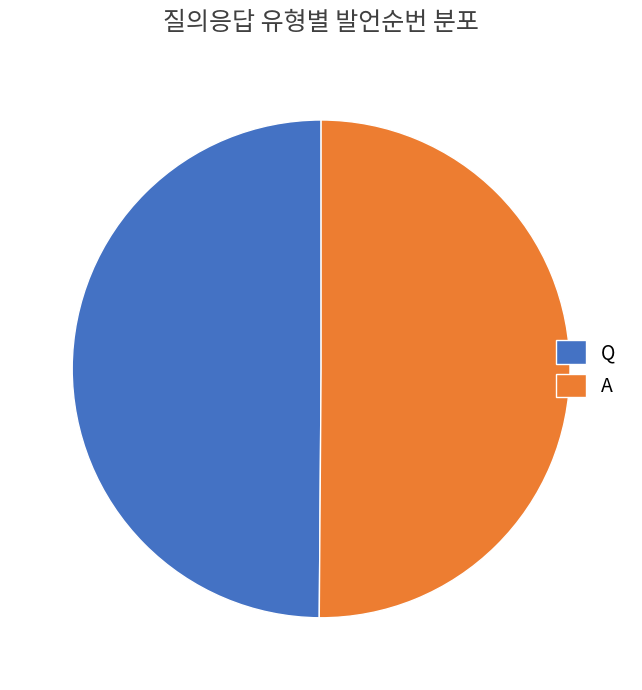

Approximately how many times larger is the value at Q compared to A?

1.0